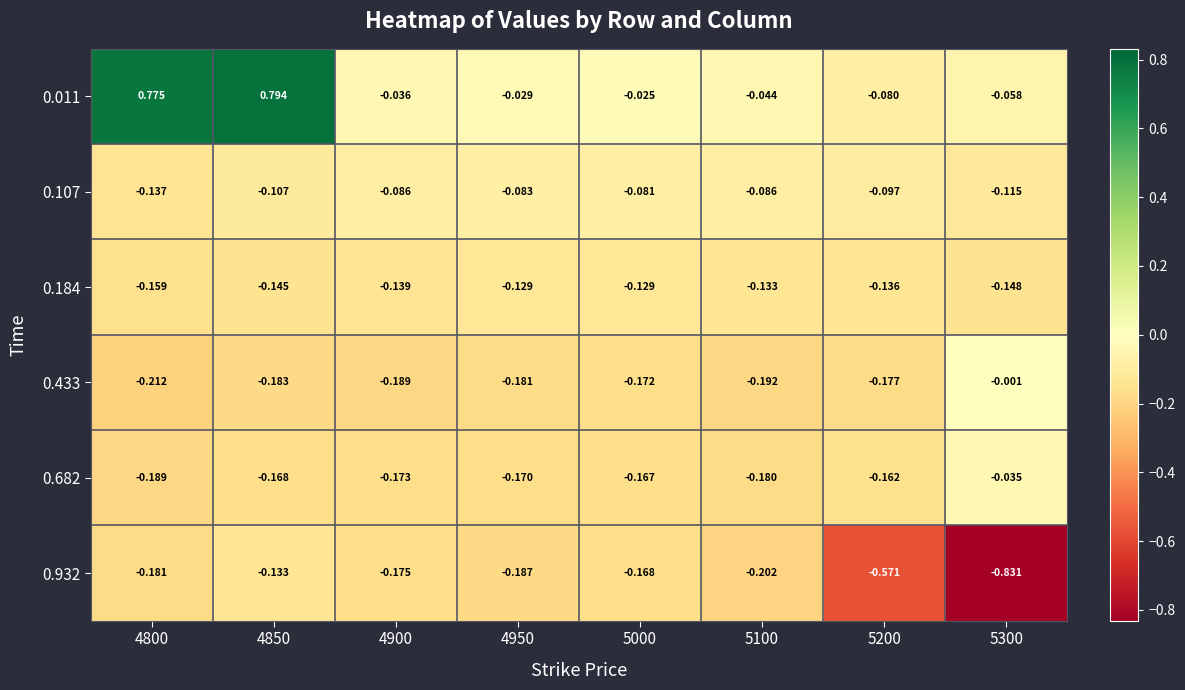

Count the number of categories in the chart.

8